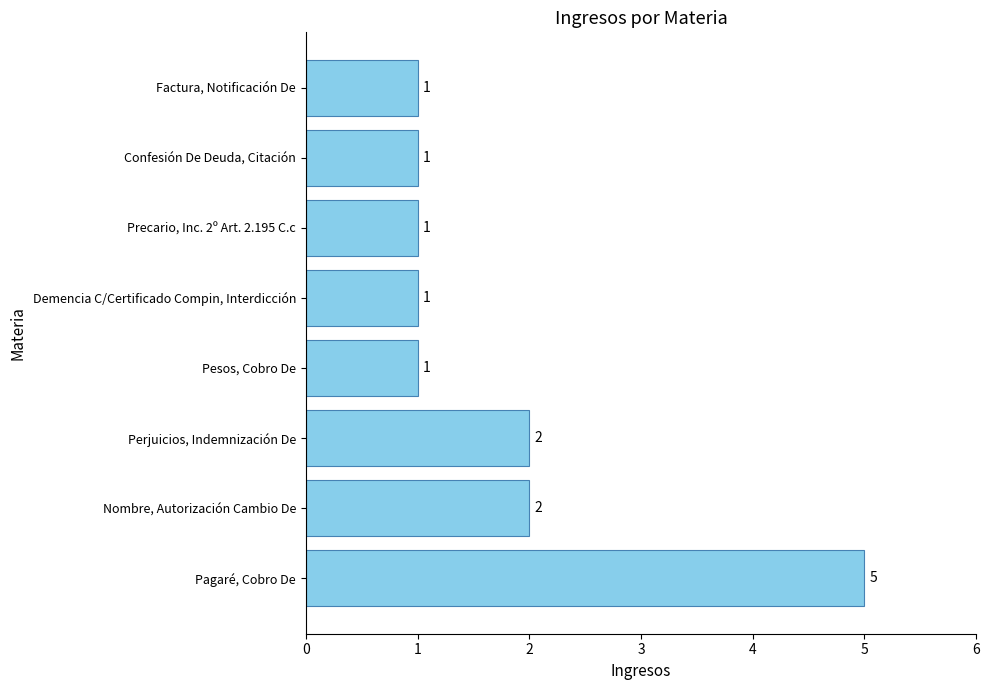

How many values are between 1 and 2?

7